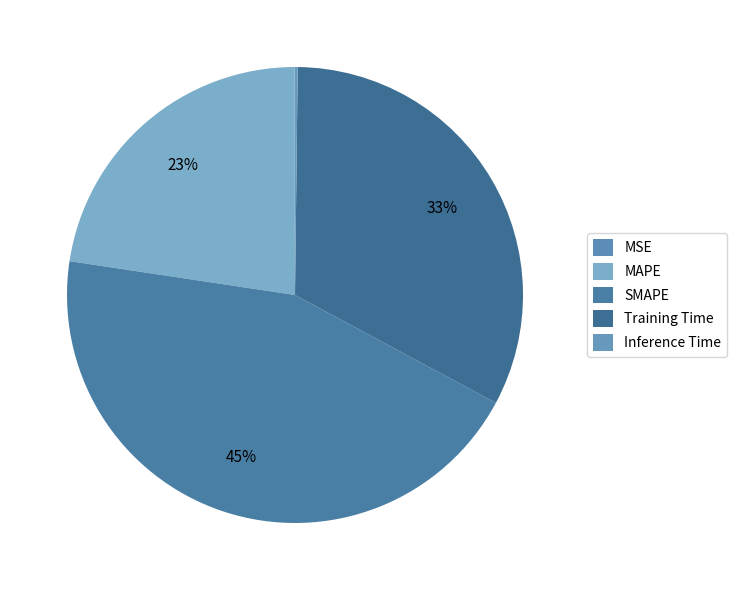

Is Training Time the majority of the pie?

No